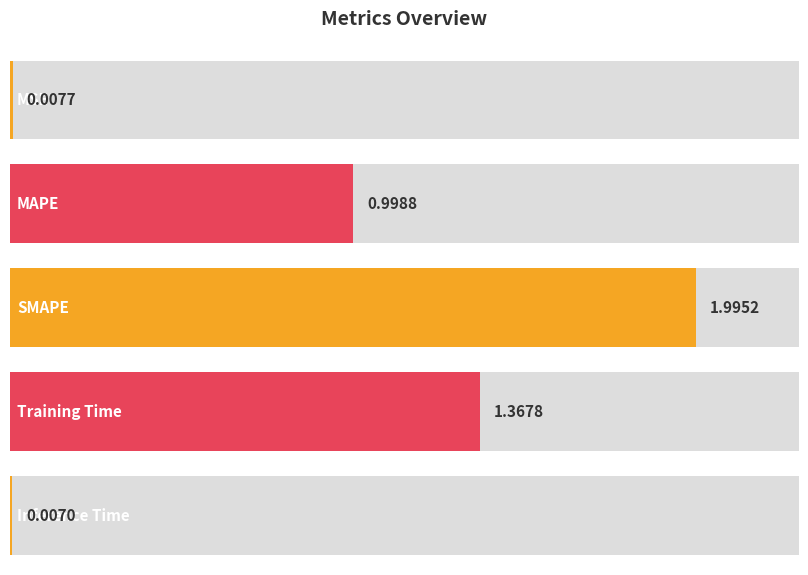

Reading right to left, transcribe all the data shown in this chart.

0.0	1.4	2.0	1.0	0.0